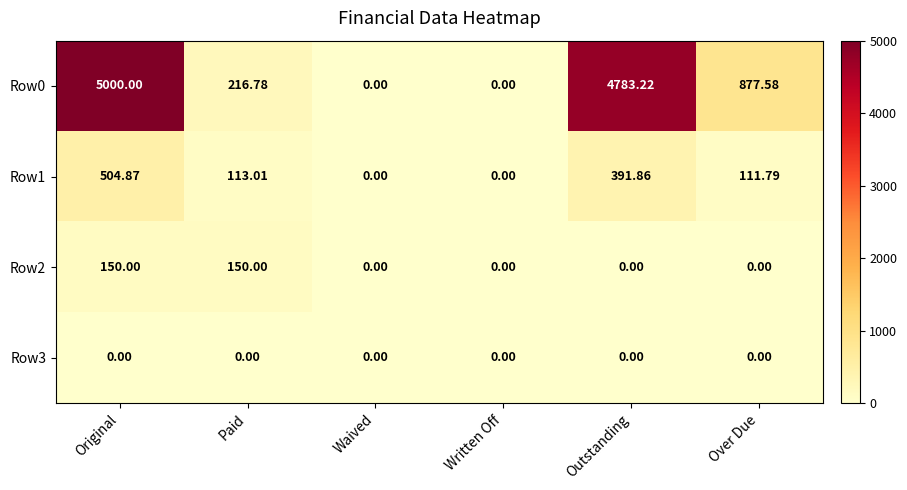

What is the total value across all series at Over Due?

989.4